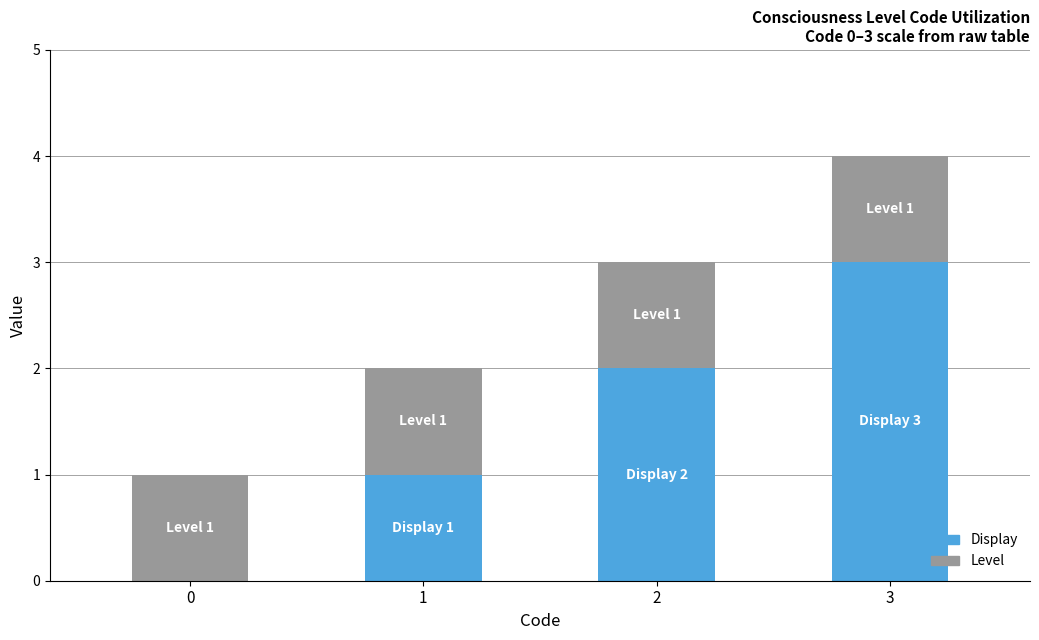

What is the highest value of the Display series?

3